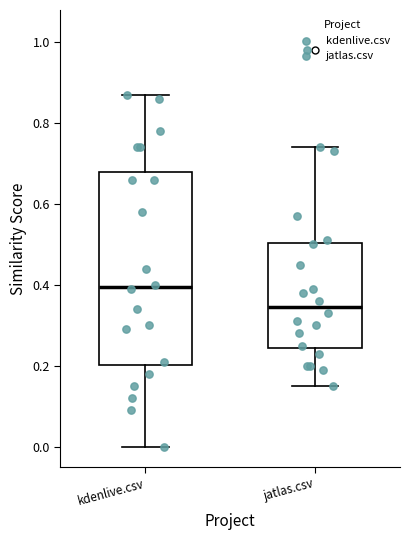

Where does the upper whisker of the box for kdenlive.csv end on the y-axis? The values are not printed on the chart, so give them approximately, as read against the axis.

0.88